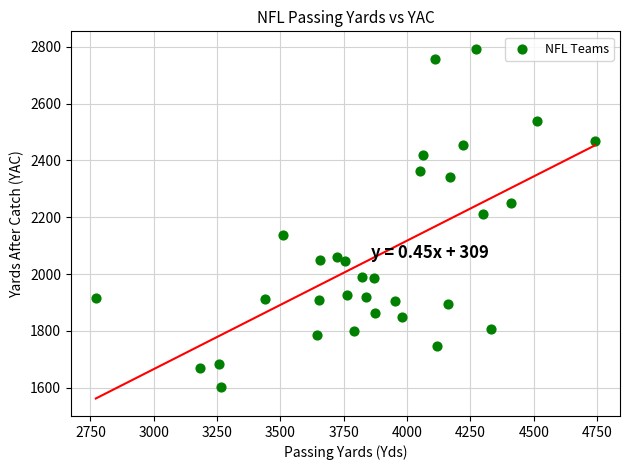

What is the range of X values (max minus min)?

1971